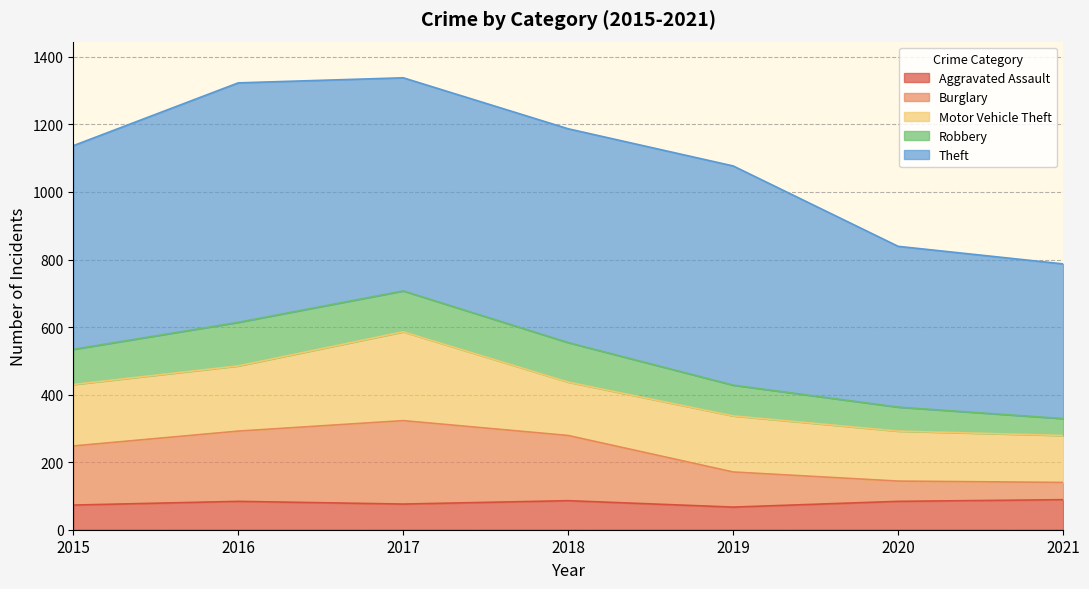

What is the total value across all series at 2015?

1137